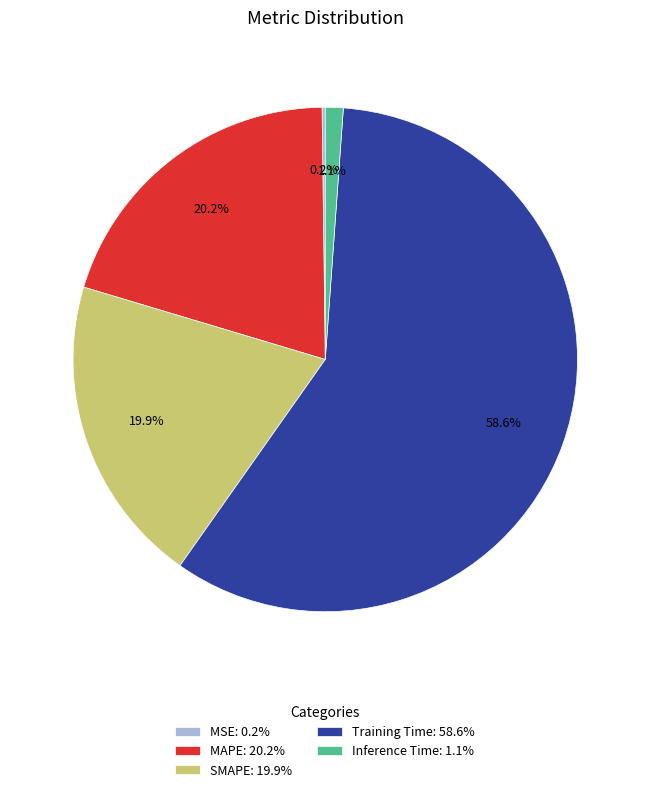

Is the sum of SMAPE and Inference Time greater than half?

No